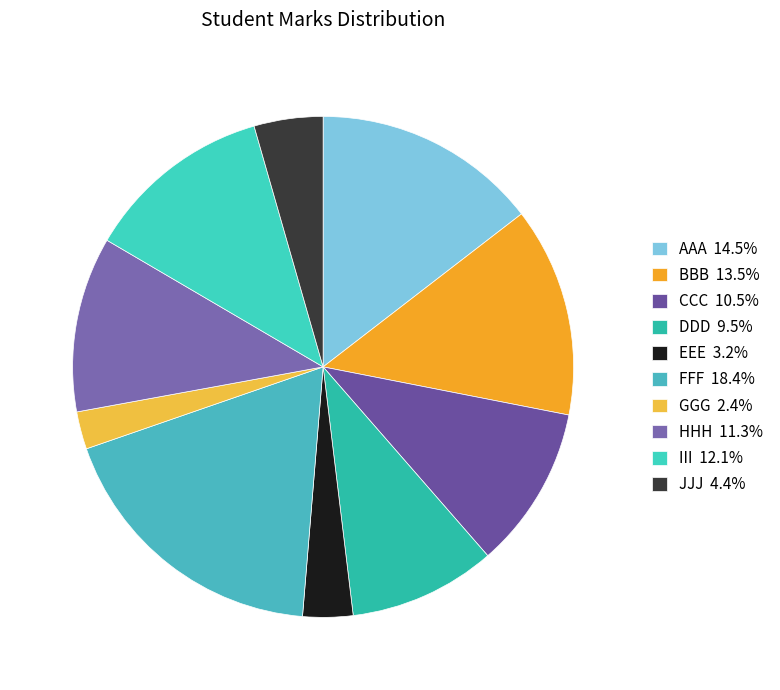

How many segments does this pie chart have?

10